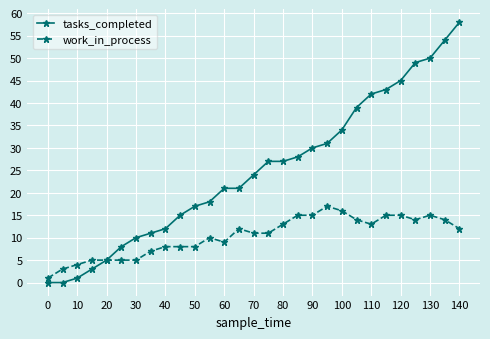

Which series has the largest range (max minus min)?

tasks_completed